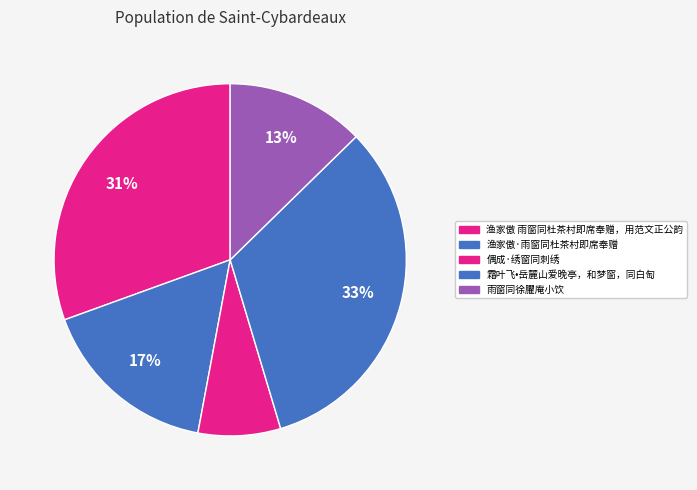

What percentage do 霜叶飞•岳麓山爱晚亭，和梦窗，同白匋 and 偶成·绣窗同刺绣 together represent?

40.3%